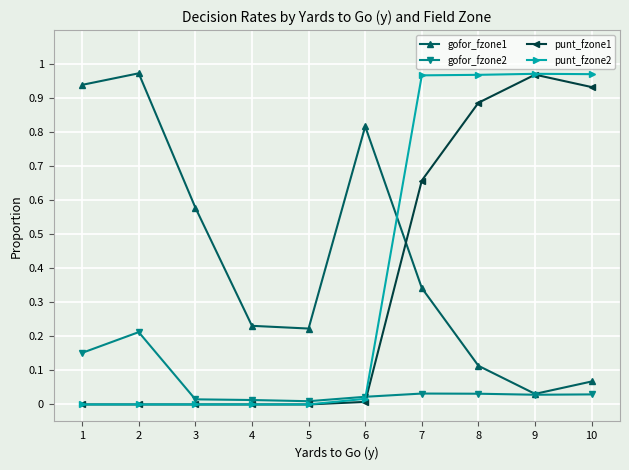

True or false: gofor_fzone1 and punt_fzone2 cross at least once.

True